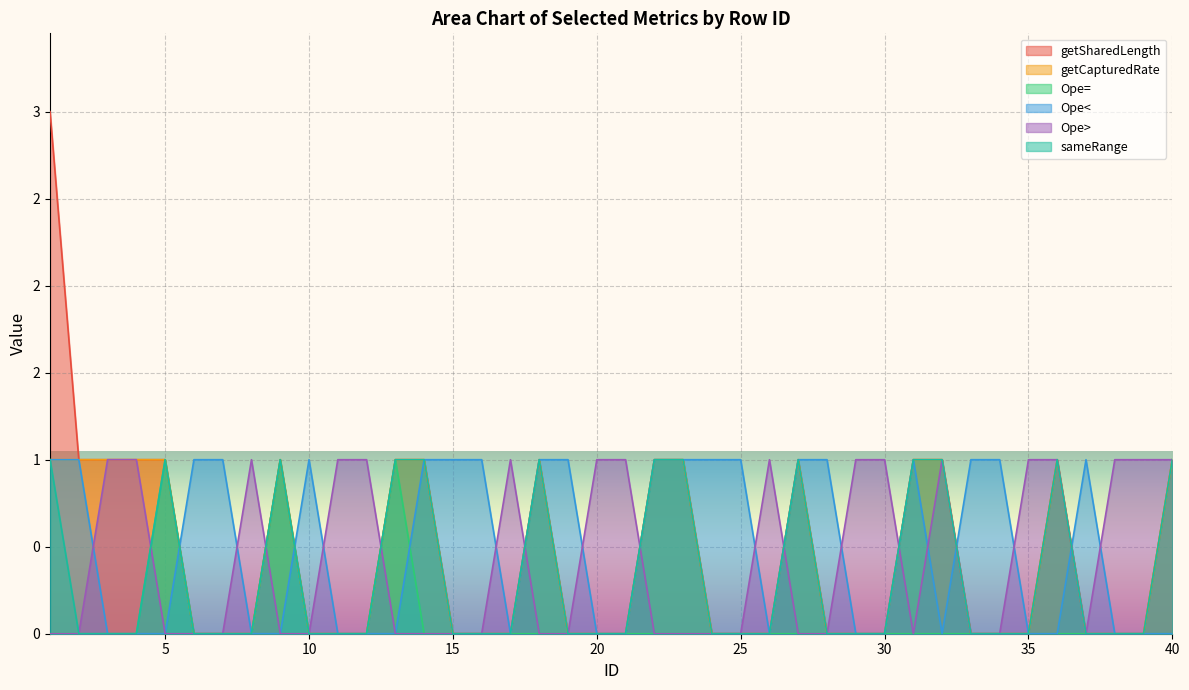

The sameRange series shows 0 at 25. True or false?

True